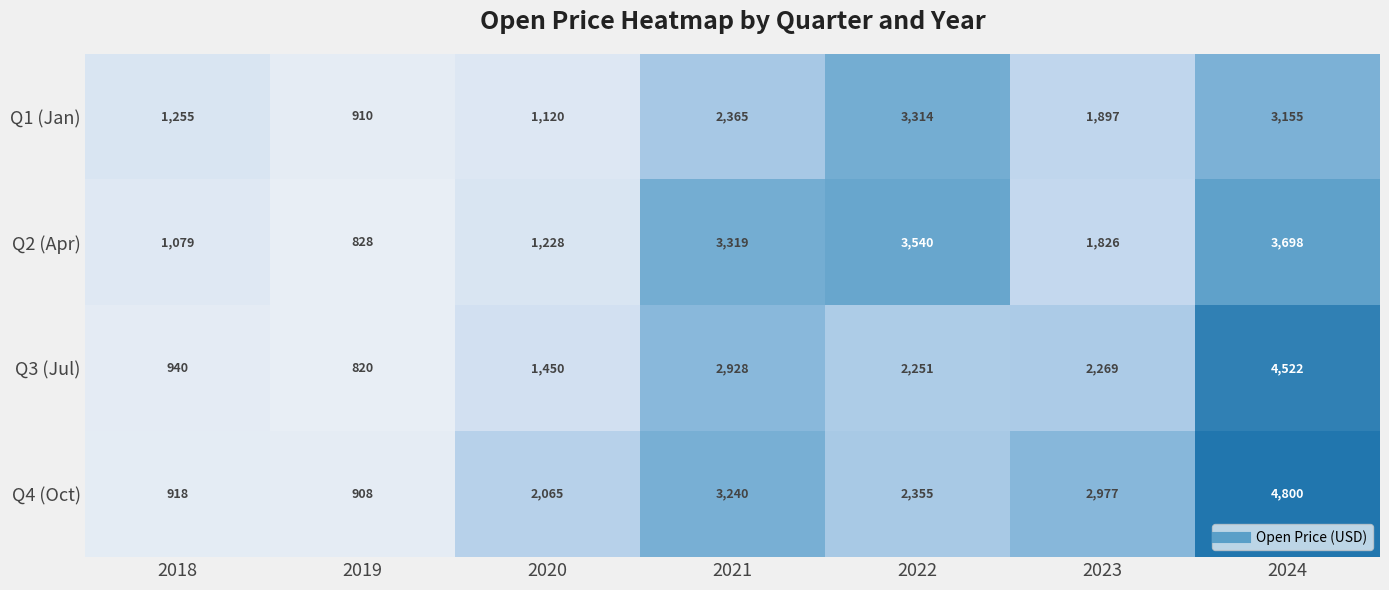

The value of Q2 (Apr) at 2021 is 855. True or false?

False